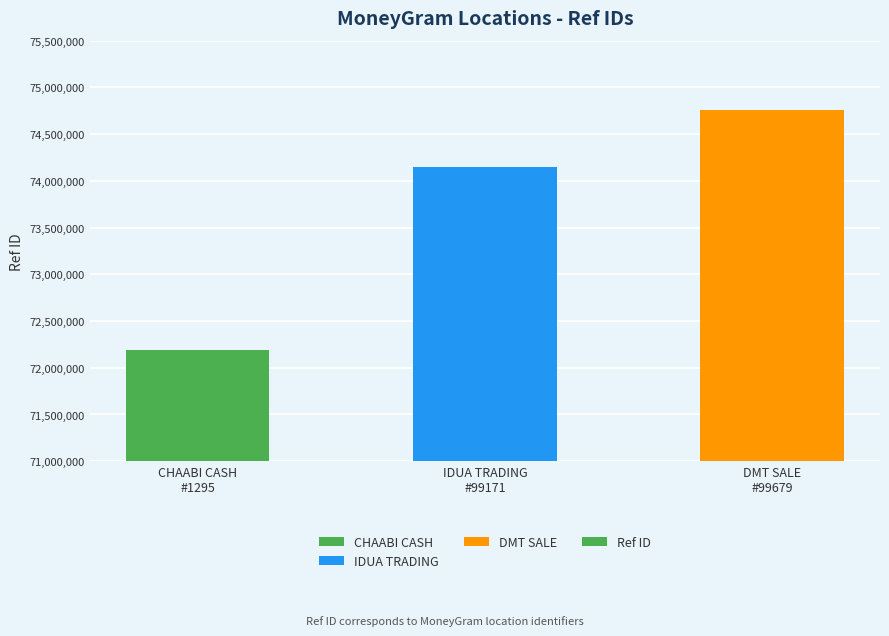

What is the change in value from CHAABI CASH
#1295 to DMT SALE
#99679?

+2568070